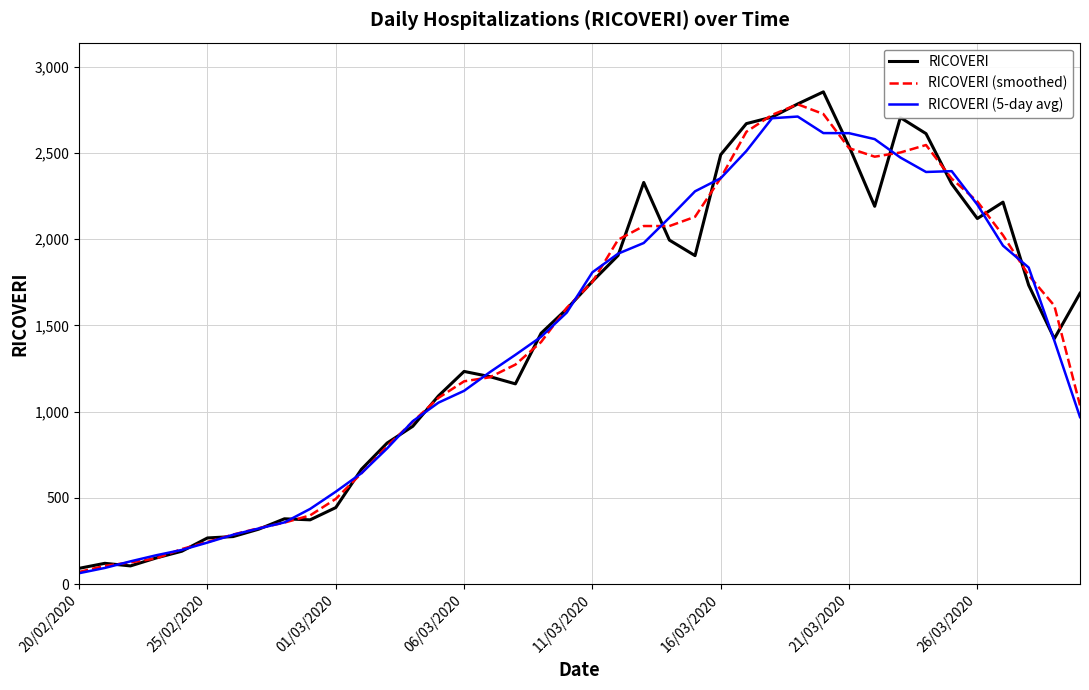

What is the maximum value shown in the chart?

2853.0